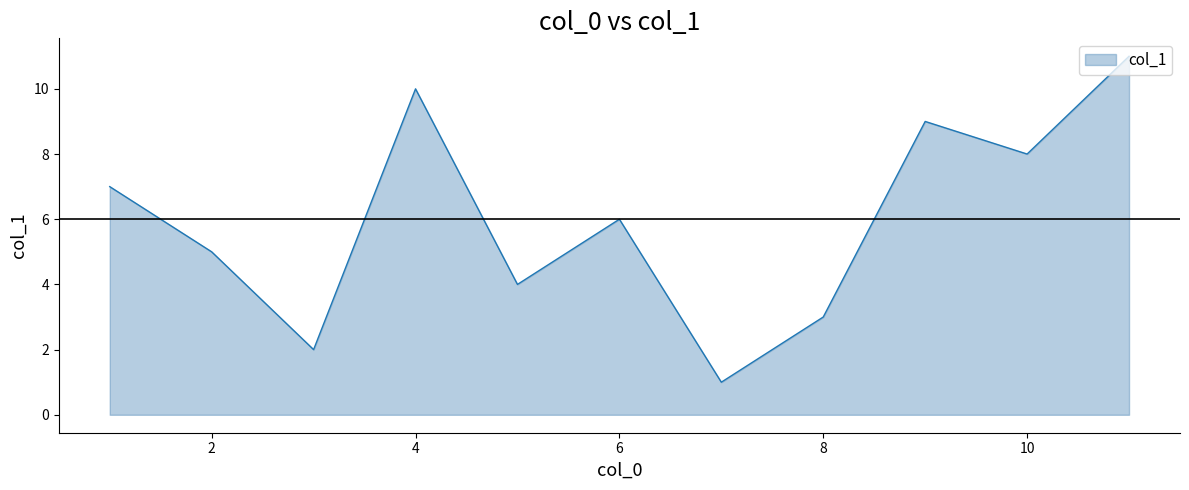

How many categories are shown in the chart?

11